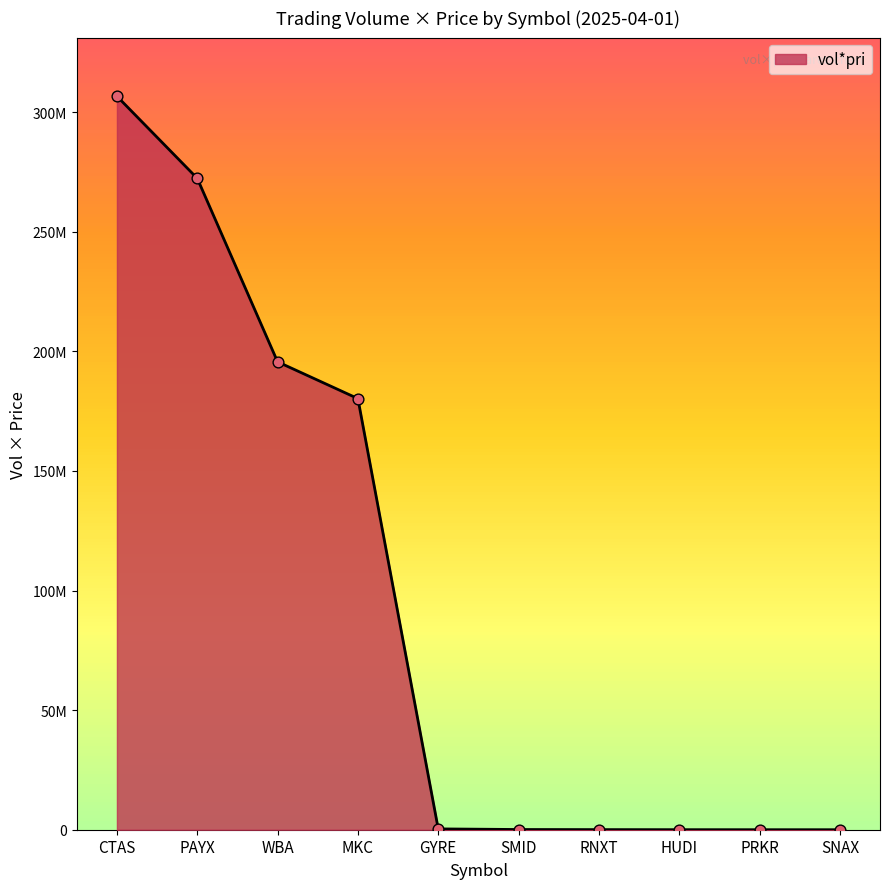

Does the chart have visible grid lines?

No